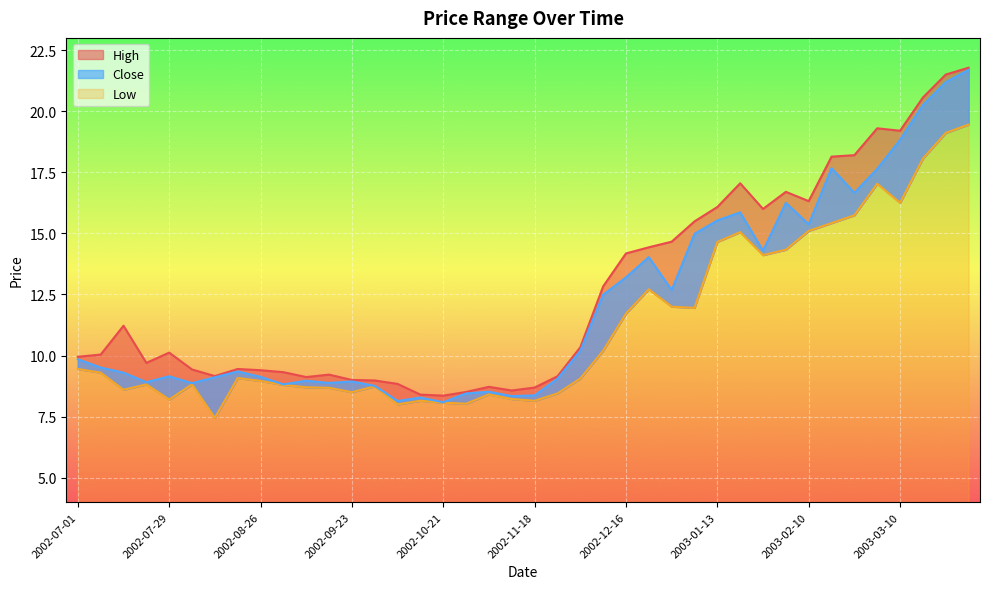

The Low series shows 8.0 at 2002-10-28. True or false?

True